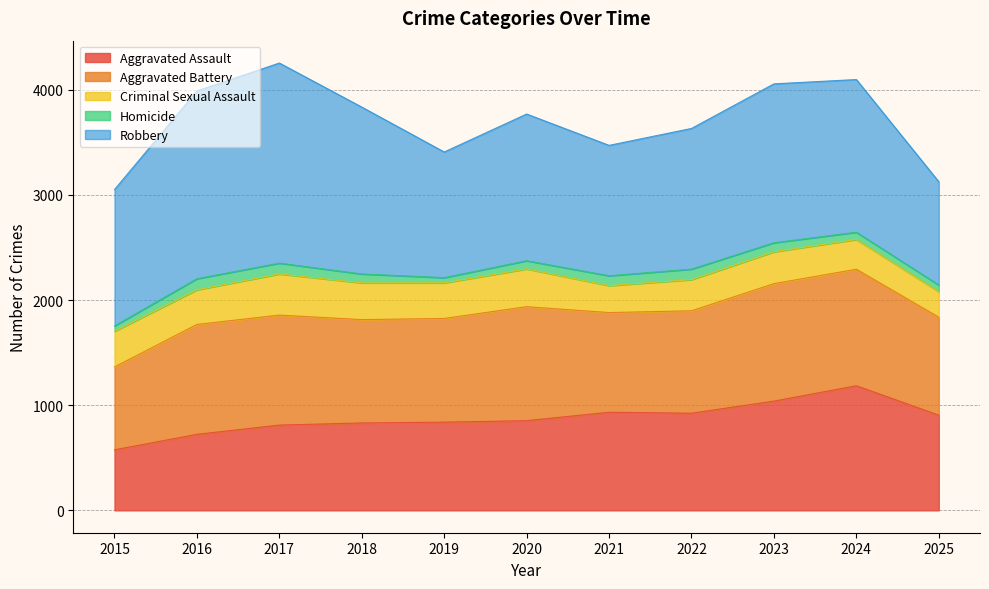

Is it true that Aggravated Assault equals 1505 at 2020?

False